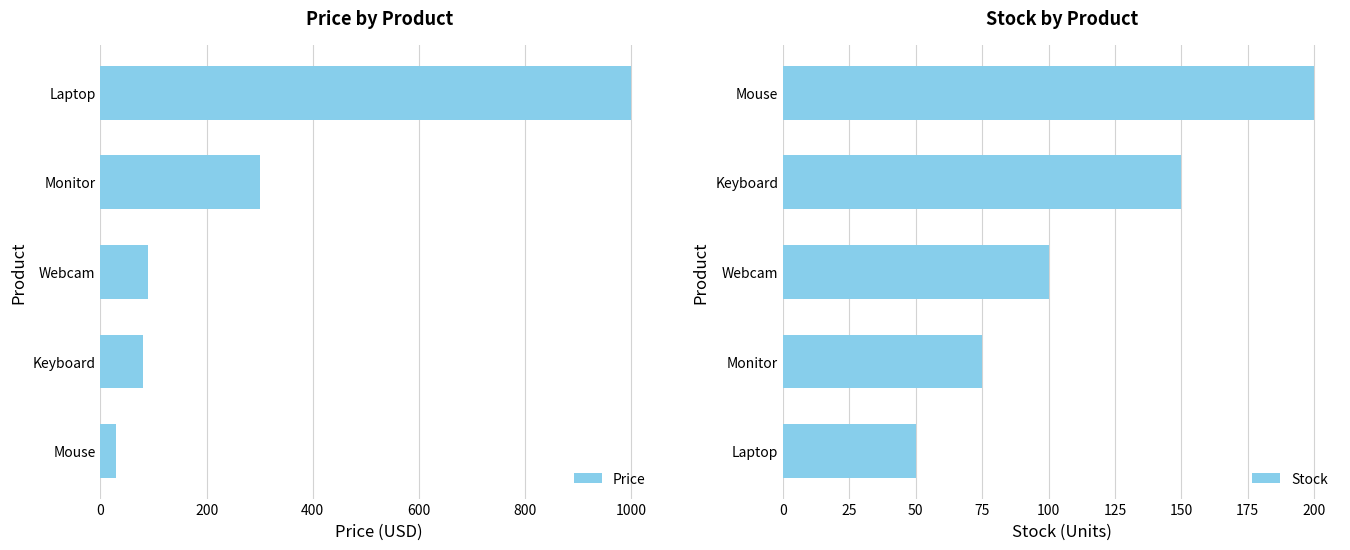

What is the difference between the maximum and minimum values in the Price series?

970.0